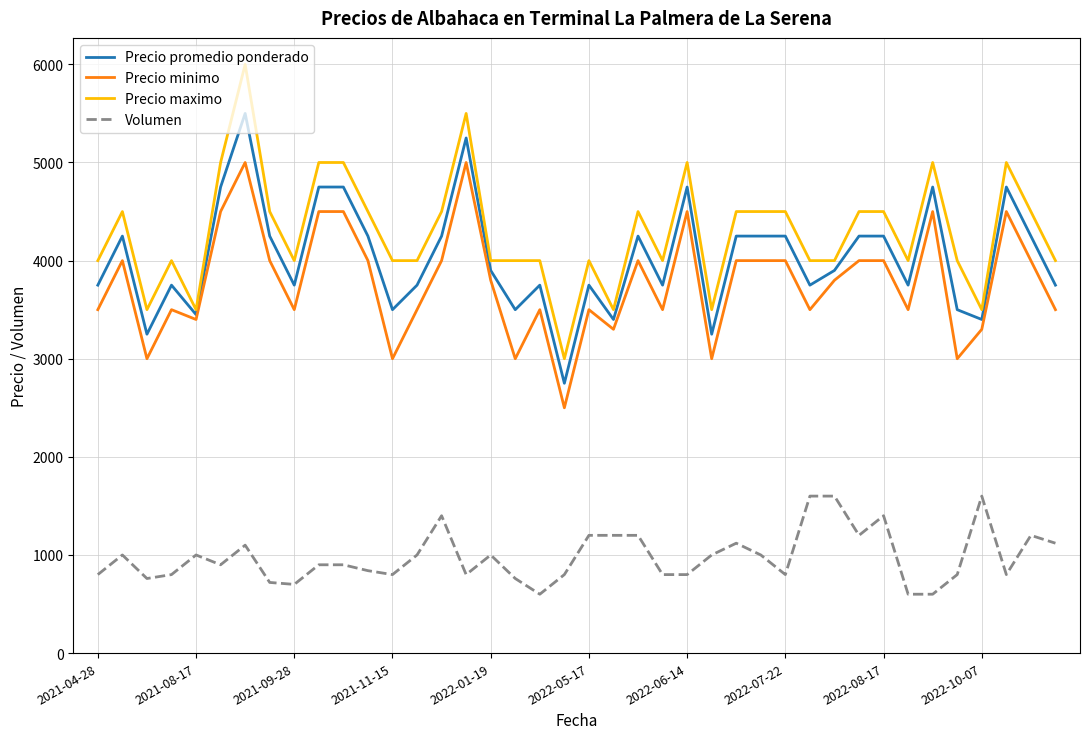

Which series has the largest total across all categories?

Precio maximo